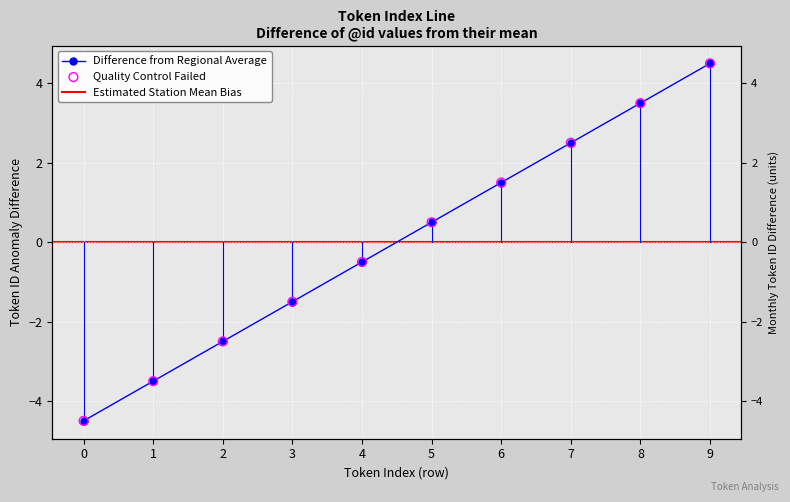

What is the change in value from 1 to 4?

+3.0